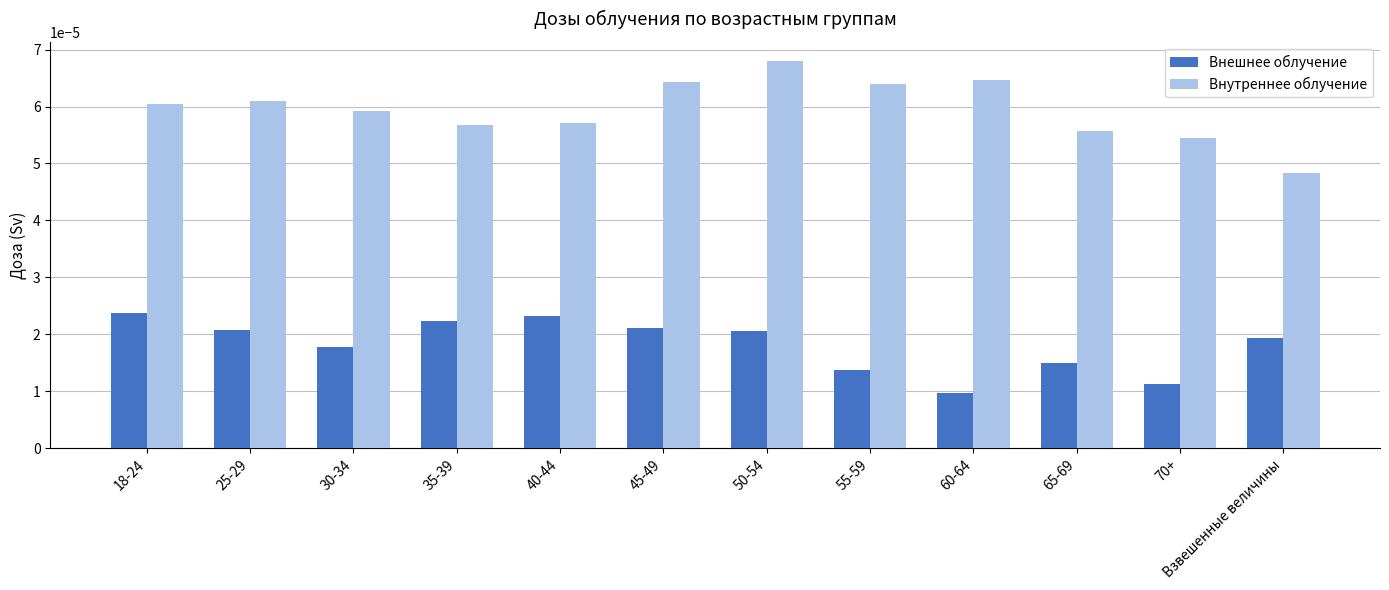

Which series has the largest range (max minus min)?

Внутреннее облучение